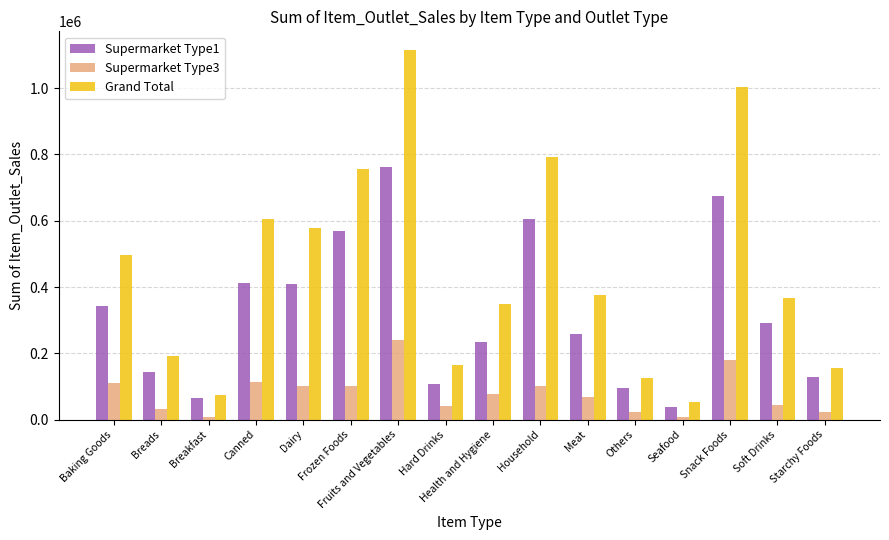

Count the number of data series in this chart.

3